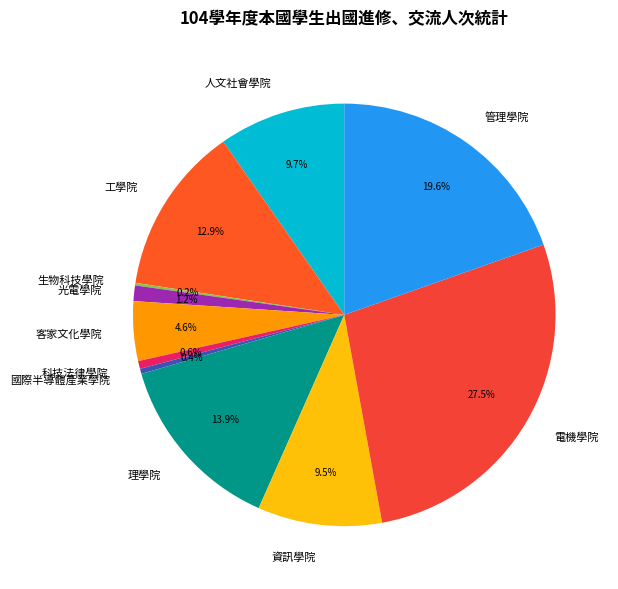

What is the ratio of the value at 資訊學院 to the value at 管理學院?

0.5